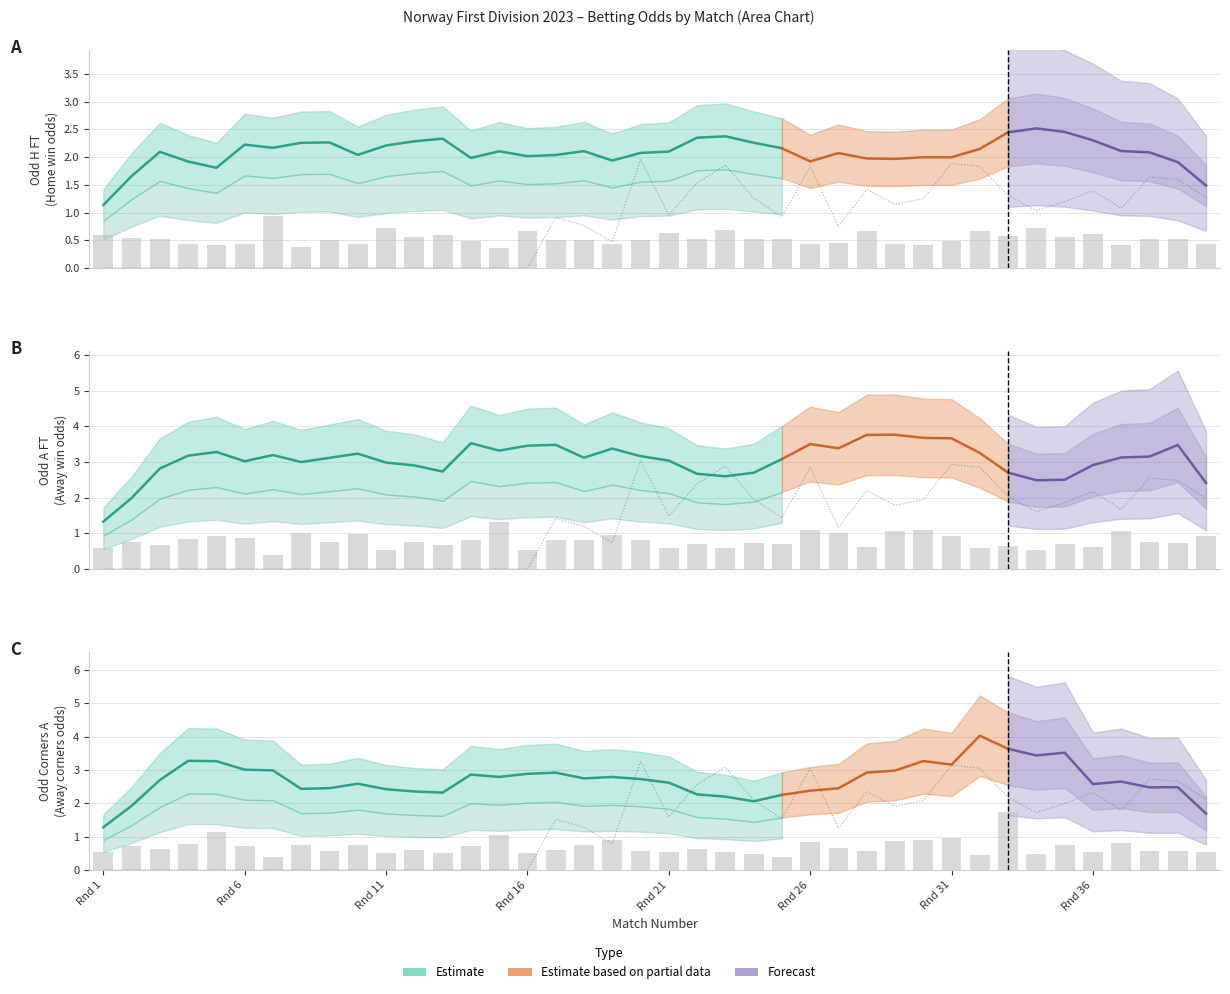

List the series in order of their overall mean, lowest first.

Odd_H_FT, Odd_Corners_A, Odd_A_FT